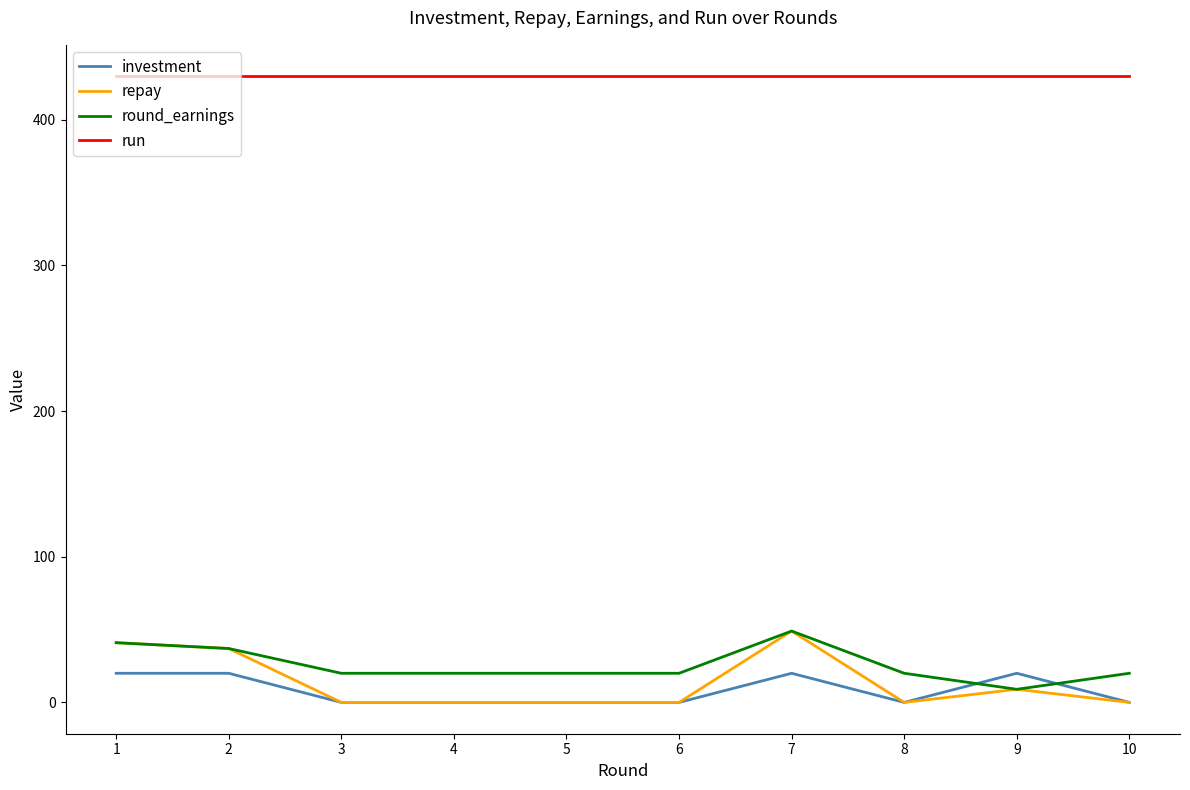

What is the maximum value shown in the chart?

430